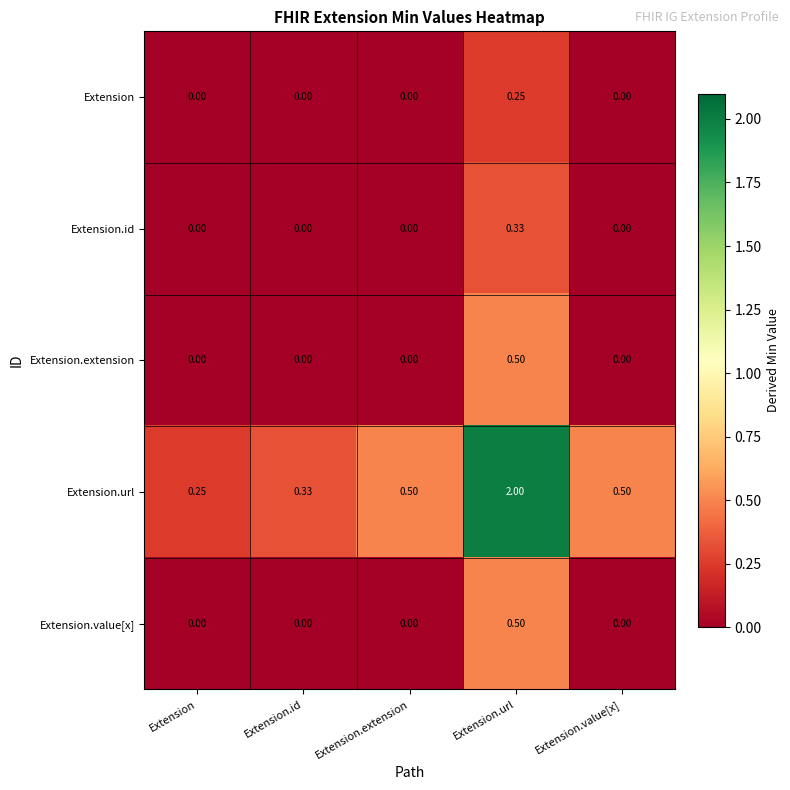

Which category has the highest value across all series?

Extension.url